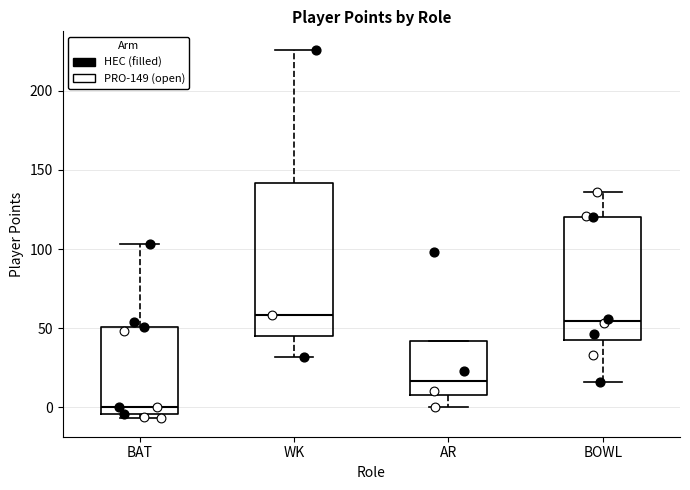

Where does the median line of the box for BOWL sit on the y-axis? The values are not printed on the chart, so give them approximately, as read against the axis.

55